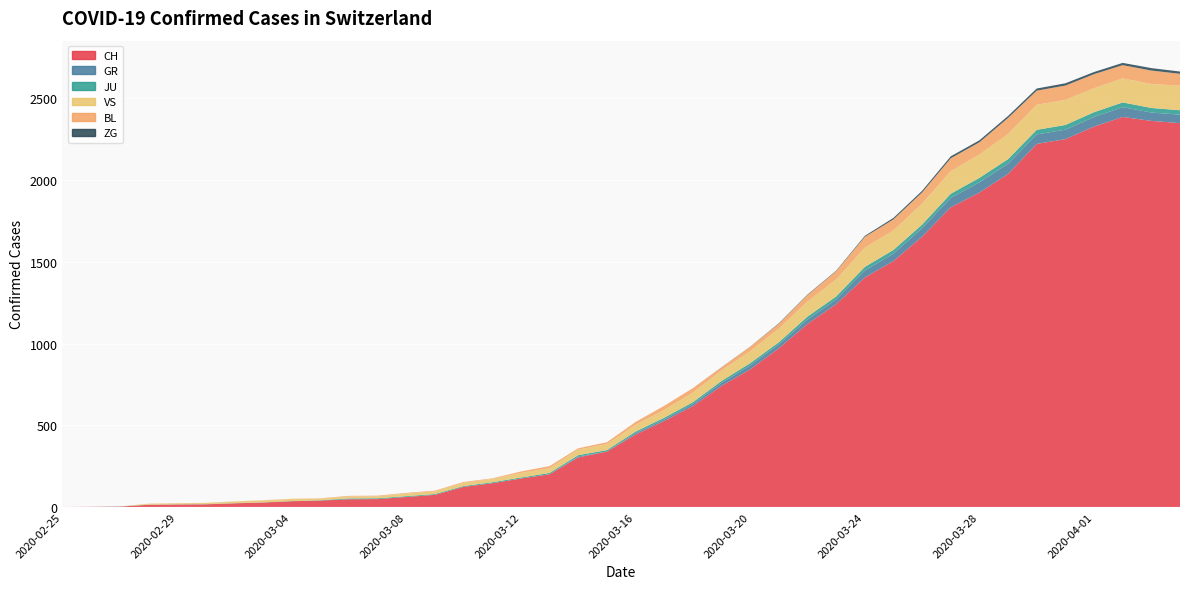

Reading left to right, extract all data points from this chart.

CH: 2020-02-25=0	2020-02-26=1	2020-02-27=2	2020-02-28=13	2020-02-29=15	2020-03-01=16	2020-03-02=22	2020-03-03=27	2020-03-04=35	2020-03-05=39	2020-03-06=47	2020-03-07=48	2020-03-08=61	2020-03-09=74	2020-03-10=123	2020-03-11=145	2020-03-12=174	2020-03-13=200	2020-03-14=303	2020-03-15=339	2020-03-16=443	2020-03-17=526	2020-03-18=617	2020-03-19=741	2020-03-20=842	2020-03-21=971	2020-03-22=1120	2020-03-23=1241	2020-03-24=1404	2020-03-25=1505	2020-03-26=1654	2020-03-27=1834	2020-03-28=1924	2020-03-29=2038	2020-03-30=2222	2020-03-31=2251	2020-04-01=2328	2020-04-02=2387	2020-04-03=2363	2020-04-04=2349
GR: 2020-02-25=0	2020-02-26=0	2020-02-27=0	2020-02-28=0	2020-02-29=0	2020-03-01=0	2020-03-02=0	2020-03-03=0	2020-03-04=0	2020-03-05=0	2020-03-06=0	2020-03-07=0	2020-03-08=0	2020-03-09=0	2020-03-10=0	2020-03-11=0	2020-03-12=0	2020-03-13=0	2020-03-14=6	2020-03-15=0	2020-03-16=9	2020-03-17=9	2020-03-18=13	2020-03-19=18	2020-03-20=24	2020-03-21=24	2020-03-22=27	2020-03-23=29	2020-03-24=43	2020-03-25=45	2020-03-26=52	2020-03-27=58	2020-03-28=63	2020-03-29=63	2020-03-30=58	2020-03-31=58	2020-04-01=59	2020-04-02=60	2020-04-03=51	2020-04-04=52
JU: 2020-02-25=0	2020-02-26=0	2020-02-27=1	2020-02-28=1	2020-02-29=1	2020-03-01=1	2020-03-02=1	2020-03-03=1	2020-03-04=1	2020-03-05=2	2020-03-06=5	2020-03-07=5	2020-03-08=5	2020-03-09=5	2020-03-10=5	2020-03-11=6	2020-03-12=6	2020-03-13=8	2020-03-14=8	2020-03-15=9	2020-03-16=9	2020-03-17=11	2020-03-18=11	2020-03-19=12	2020-03-20=14	2020-03-21=13	2020-03-22=18	2020-03-23=18	2020-03-24=22	2020-03-25=23	2020-03-26=22	2020-03-27=25	2020-03-28=27	2020-03-29=28	2020-03-30=28	2020-03-31=29	2020-04-01=29	2020-04-02=29	2020-04-03=28	2020-04-04=27
VS: 2020-02-25=0	2020-02-26=0	2020-02-27=0	2020-02-28=6	2020-02-29=6	2020-03-01=7	2020-03-02=10	2020-03-03=12	2020-03-04=13	2020-03-05=11	2020-03-06=12	2020-03-07=12	2020-03-08=16	2020-03-09=17	2020-03-10=20	2020-03-11=21	2020-03-12=28	2020-03-13=30	2020-03-14=34	2020-03-15=36	2020-03-16=42	2020-03-17=47	2020-03-18=59	2020-03-19=64	2020-03-20=73	2020-03-21=83	2020-03-22=92	2020-03-23=104	2020-03-24=118	2020-03-25=119	2020-03-26=129	2020-03-27=138	2020-03-28=143	2020-03-29=153	2020-03-30=154	2020-03-31=153	2020-04-01=147	2020-04-02=147	2020-04-03=147	2020-04-04=150
BL: 2020-02-25=0	2020-02-26=0	2020-02-27=0	2020-02-28=0	2020-02-29=1	2020-03-01=1	2020-03-02=1	2020-03-03=1	2020-03-04=1	2020-03-05=1	2020-03-06=4	2020-03-07=4	2020-03-08=4	2020-03-09=4	2020-03-10=5	2020-03-11=3	2020-03-12=9	2020-03-13=12	2020-03-14=8	2020-03-15=12	2020-03-16=17	2020-03-17=26	2020-03-18=27	2020-03-19=19	2020-03-20=27	2020-03-21=30	2020-03-22=40	2020-03-23=51	2020-03-24=66	2020-03-25=68	2020-03-26=68	2020-03-27=79	2020-03-28=75	2020-03-29=99	2020-03-30=86	2020-03-31=88	2020-04-01=86	2020-04-02=81	2020-04-03=82	2020-04-04=73
ZG: 2020-02-25=0	2020-02-26=0	2020-02-27=0	2020-02-28=0	2020-02-29=0	2020-03-01=0	2020-03-02=0	2020-03-03=0	2020-03-04=0	2020-03-05=0	2020-03-06=0	2020-03-07=0	2020-03-08=0	2020-03-09=0	2020-03-10=0	2020-03-11=0	2020-03-12=0	2020-03-13=0	2020-03-14=0	2020-03-15=0	2020-03-16=0	2020-03-17=0	2020-03-18=0	2020-03-19=1	2020-03-20=1	2020-03-21=3	2020-03-22=3	2020-03-23=3	2020-03-24=6	2020-03-25=9	2020-03-26=10	2020-03-27=12	2020-03-28=12	2020-03-29=12	2020-03-30=13	2020-03-31=14	2020-04-01=13	2020-04-02=14	2020-04-03=15	2020-04-04=14